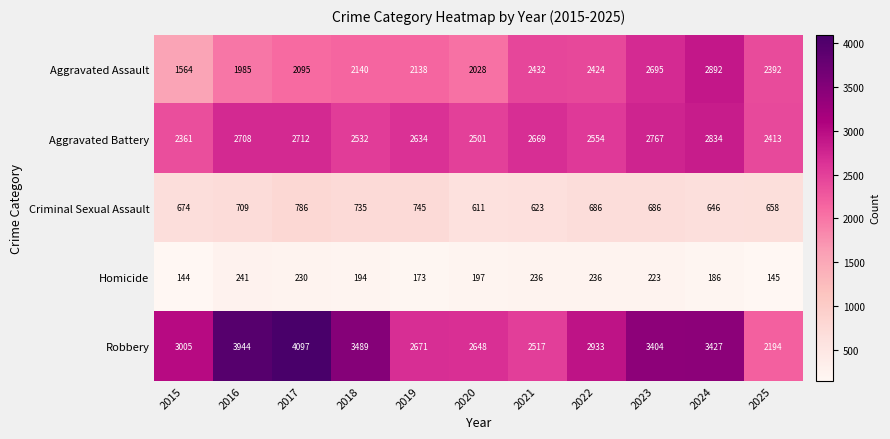

List the series in order of their peak value, highest first.

Robbery, Aggravated Assault, Aggravated Battery, Criminal Sexual Assault, Homicide